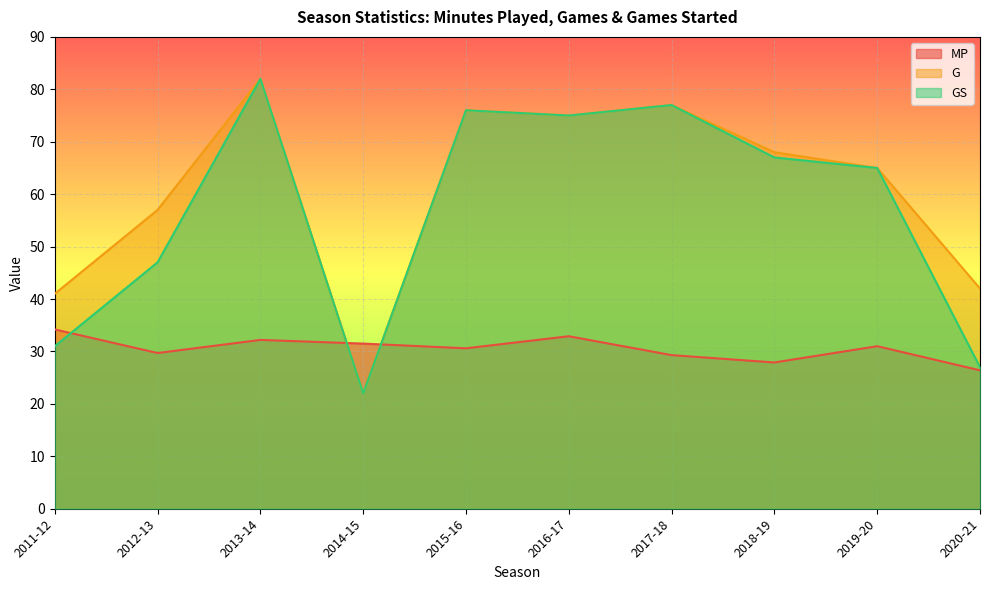

After their last crossing, which series has the higher values: MP or GS?

GS